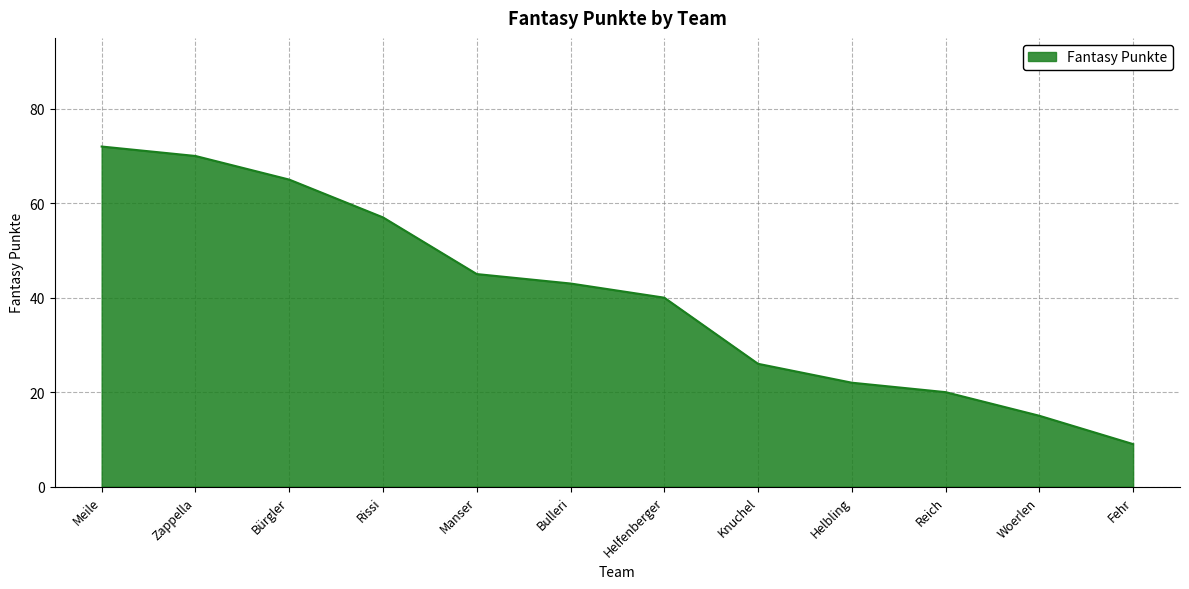

Reading left to right, what are all the values shown in this chart?

72	70	65	57	45	43	40	26	22	20	15	9